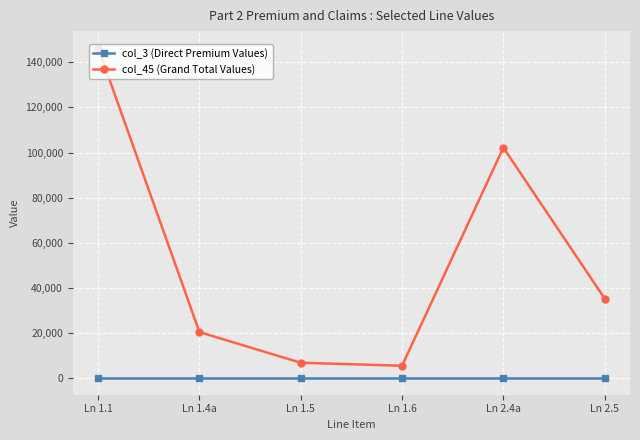

Reading left to right, transcribe all the data shown in this chart.

col_3 (Direct Premium Values): Ln 1.1=0.0	Ln 1.4a=0.0	Ln 1.5=0.0	Ln 1.6=0.0	Ln 2.4a=0.0	Ln 2.5=0.0
col_45 (Grand Total Values): Ln 1.1=146507.3	Ln 1.4a=20439.5	Ln 1.5=6848.8	Ln 1.6=5518.4	Ln 2.4a=102192.9	Ln 2.5=35296.7